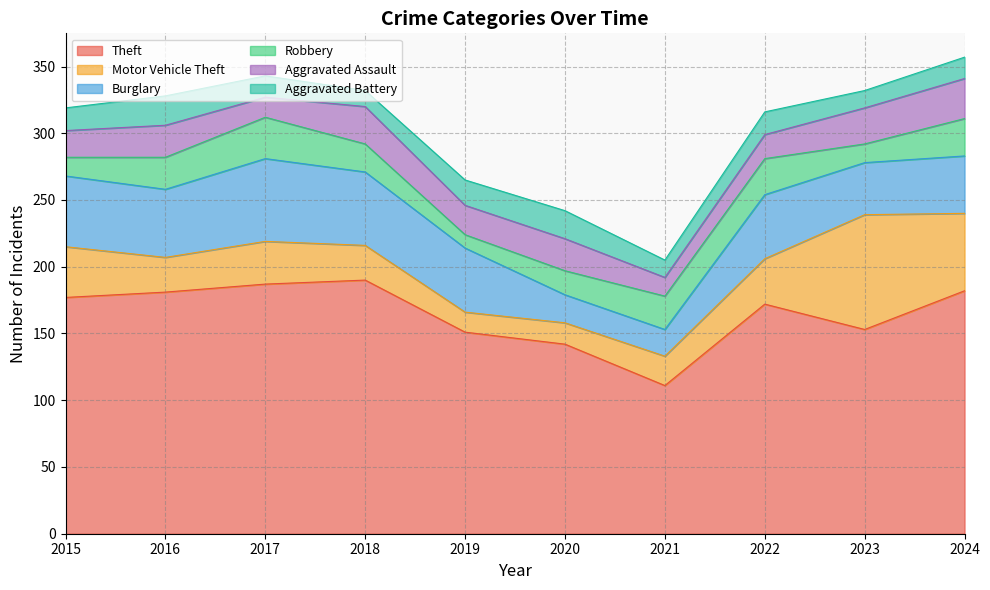

Reading left to right, extract all data points from this chart.

Theft: 2015=177	2016=181	2017=187	2018=190	2019=151	2020=142	2021=111	2022=172	2023=153	2024=182
Motor Vehicle Theft: 2015=38	2016=26	2017=32	2018=26	2019=15	2020=16	2021=22	2022=34	2023=86	2024=58
Burglary: 2015=53	2016=51	2017=62	2018=55	2019=48	2020=21	2021=20	2022=48	2023=39	2024=43
Robbery: 2015=14	2016=24	2017=31	2018=21	2019=10	2020=18	2021=25	2022=27	2023=14	2024=28
Aggravated Assault: 2015=20	2016=24	2017=15	2018=28	2019=22	2020=24	2021=14	2022=18	2023=27	2024=30
Aggravated Battery: 2015=17	2016=22	2017=16	2018=12	2019=19	2020=21	2021=13	2022=17	2023=13	2024=16